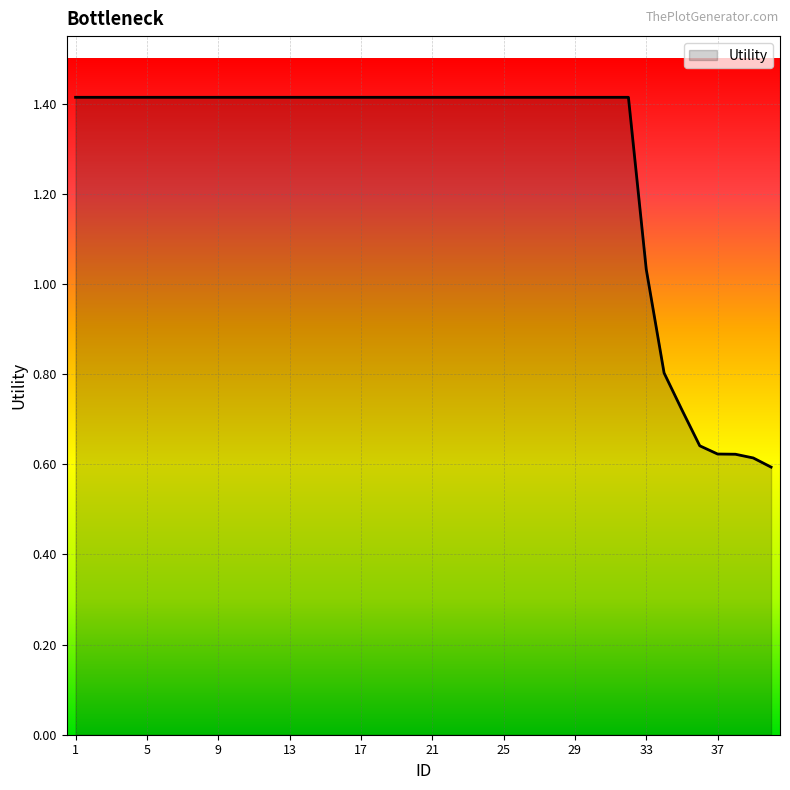

What is the greatest value displayed?

1.4